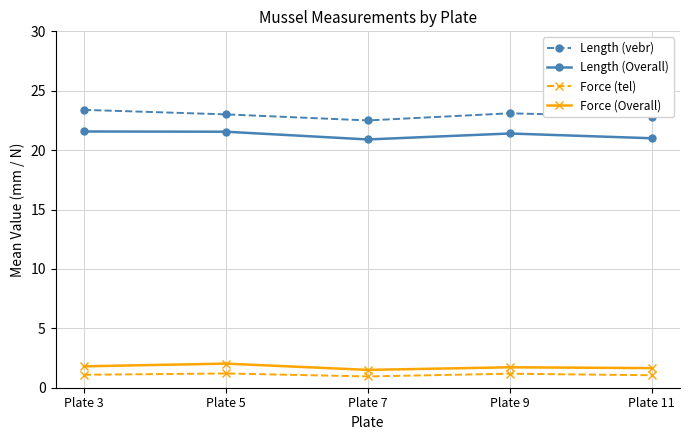

Where is the first local minimum for Length (vebr)?

Plate 7